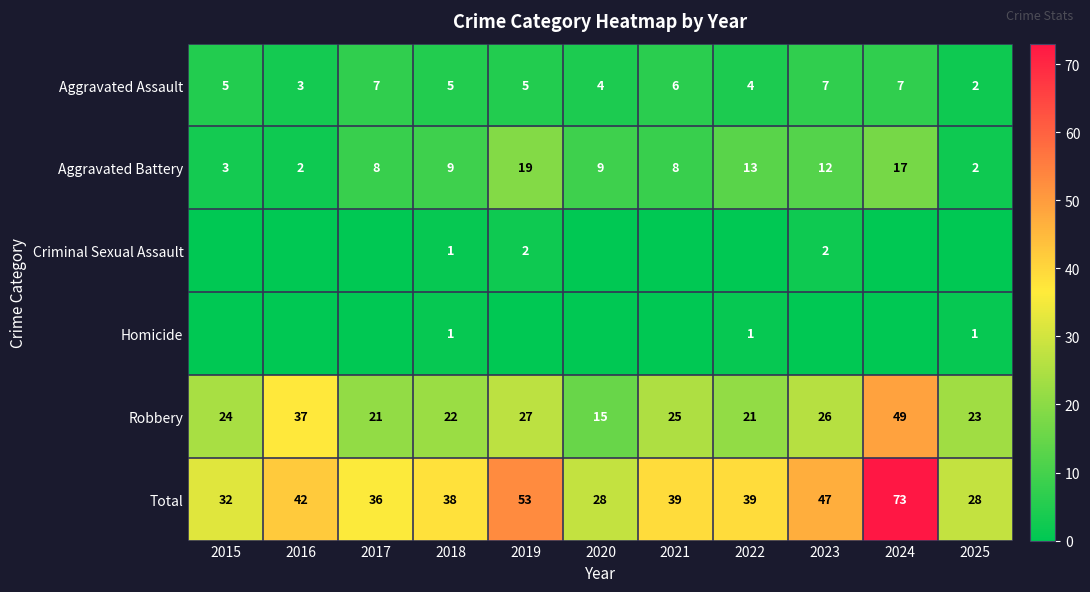

How many categories are shown in the chart?

11